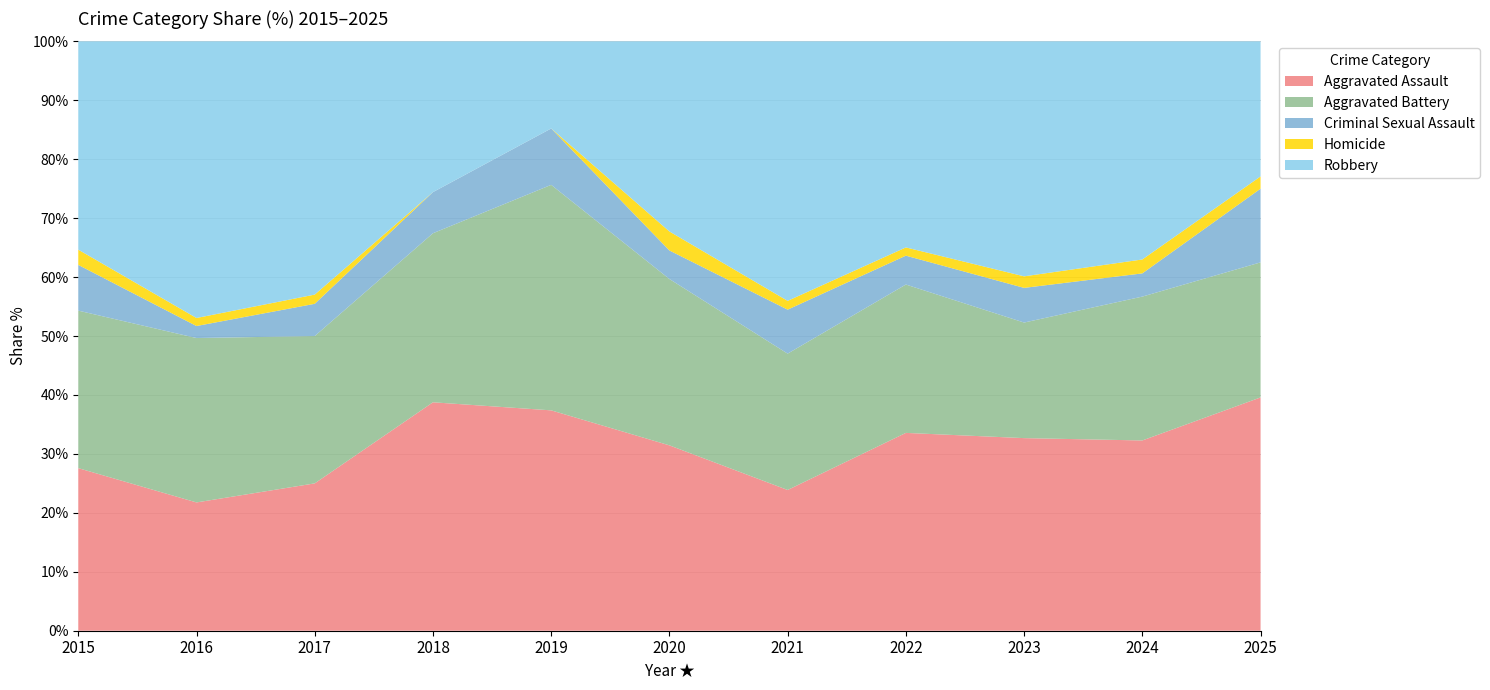

Which category has the lowest value in the Aggravated Assault series?

2016